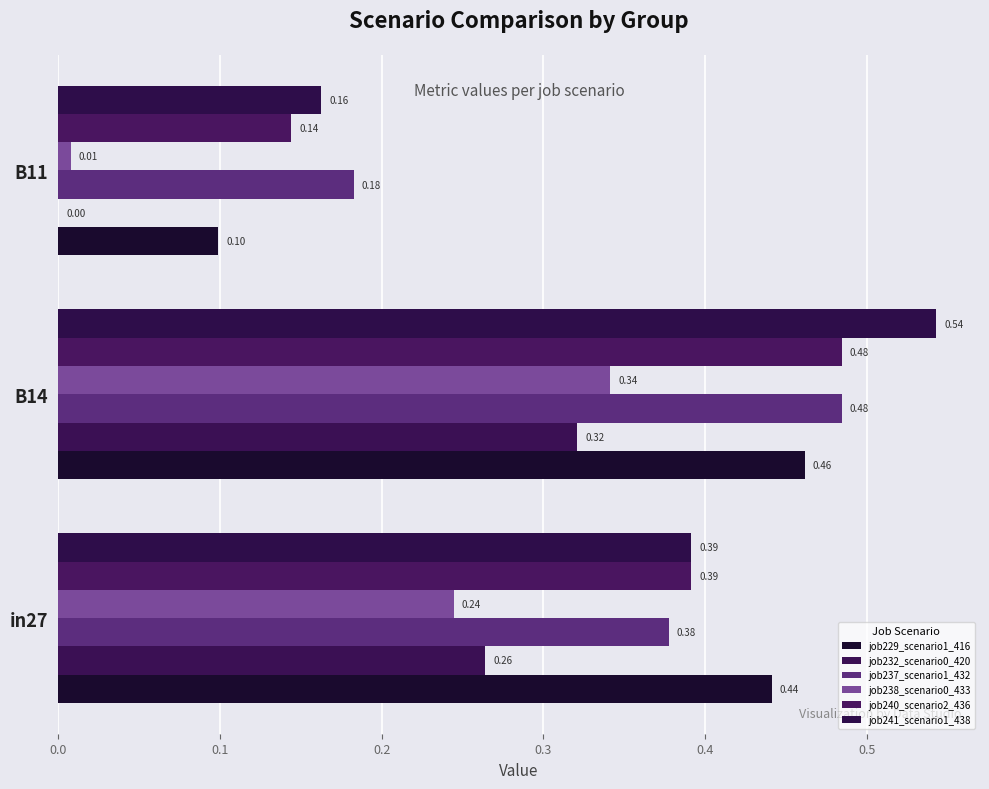

Count the number of categories in the chart.

3